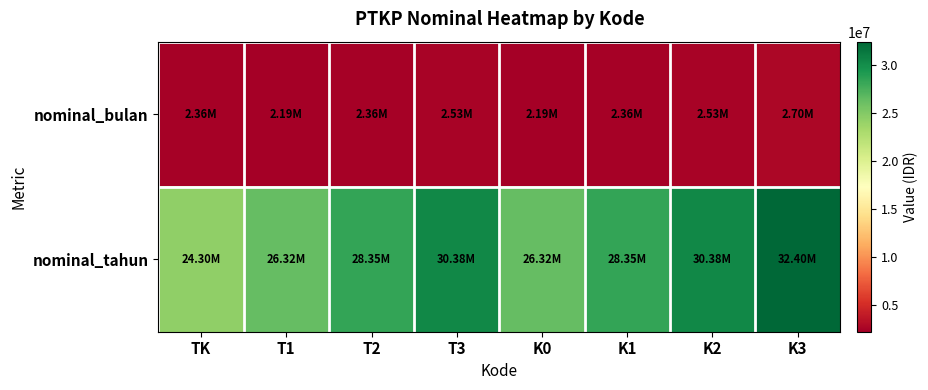

Reading right to left, what are all the values shown in this chart?

nominal_bulan: K3=2700000	K2=2531250	K1=2362500	K0=2193750	T3=2531250	T2=2362500	T1=2193750	TK=2362500
nominal_tahun: K3=32400000	K2=30375000	K1=28350000	K0=26325000	T3=30375000	T2=28350000	T1=26325000	TK=24300000